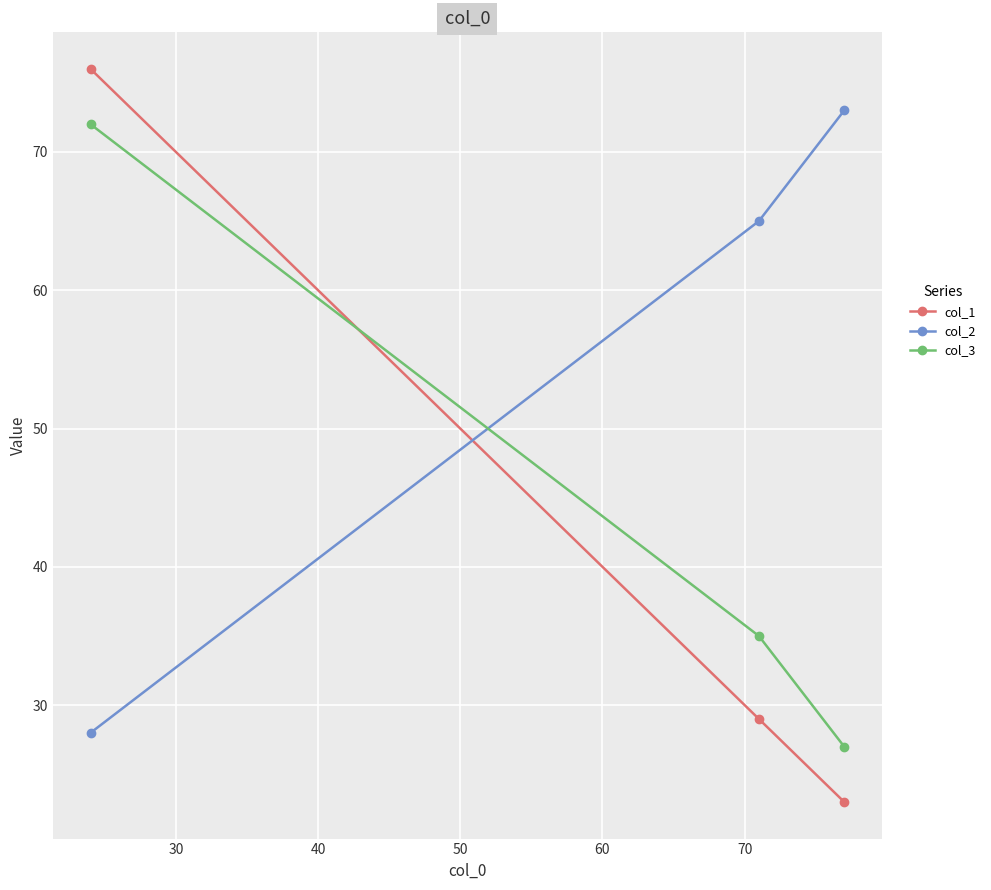

Reading right to left, list all the values displayed in this chart.

col_1: 23	29	76
col_2: 73	65	28
col_3: 27	35	72